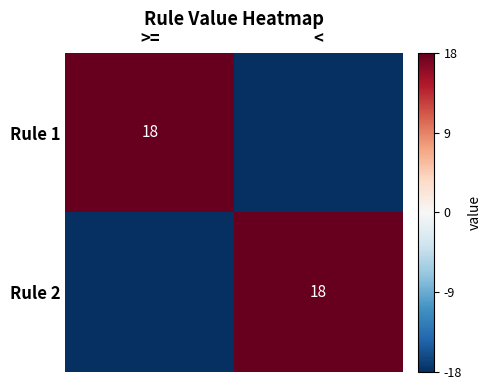

What is the smallest value displayed?

-18